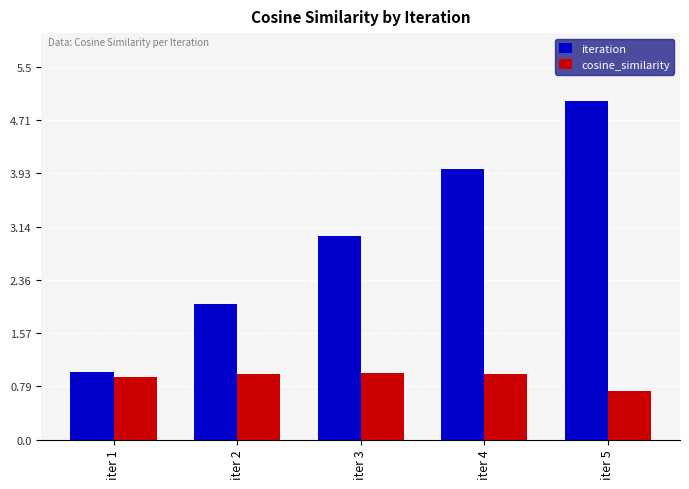

Is it true that iteration equals 6.1 at iter 4?

False